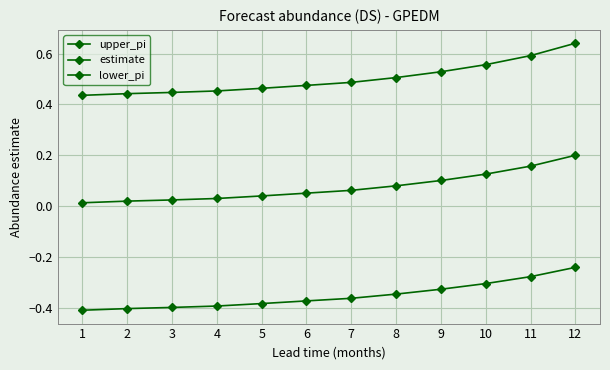

Which category has the highest value in the lower_pi series?

12